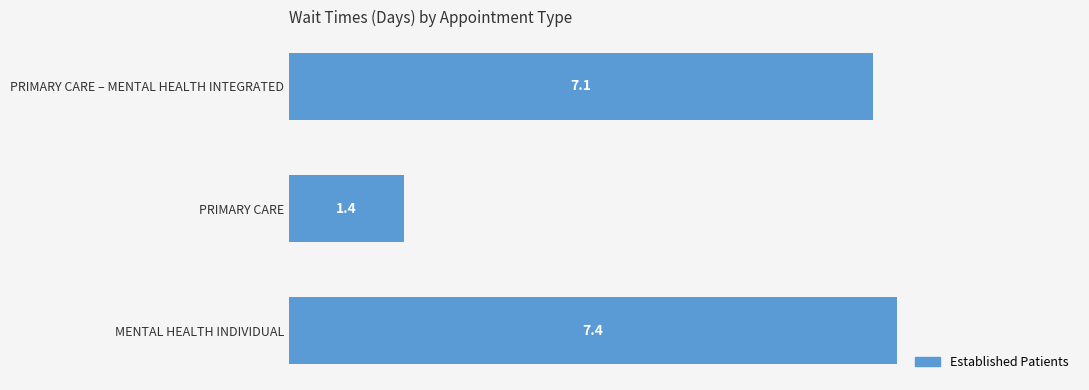

List the labels in order of value, smallest first.

PRIMARY CARE, PRIMARY CARE – MENTAL HEALTH INTEGRATED, MENTAL HEALTH INDIVIDUAL